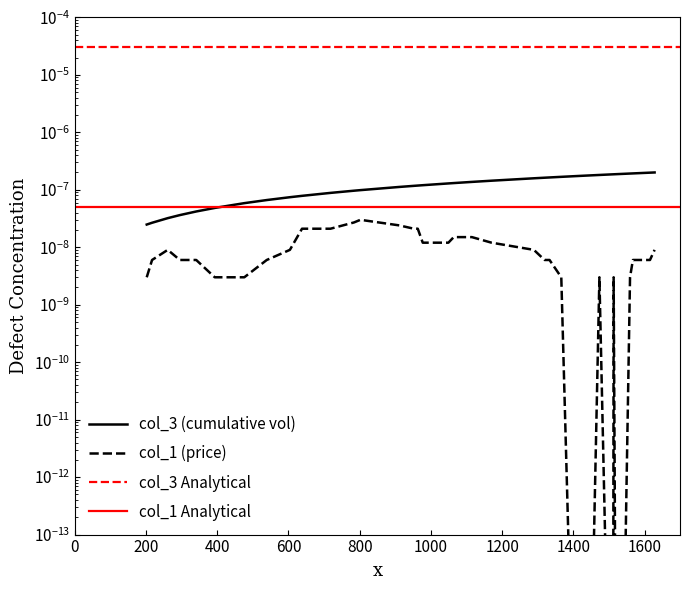

At which category is the sum across all series the highest?

1628